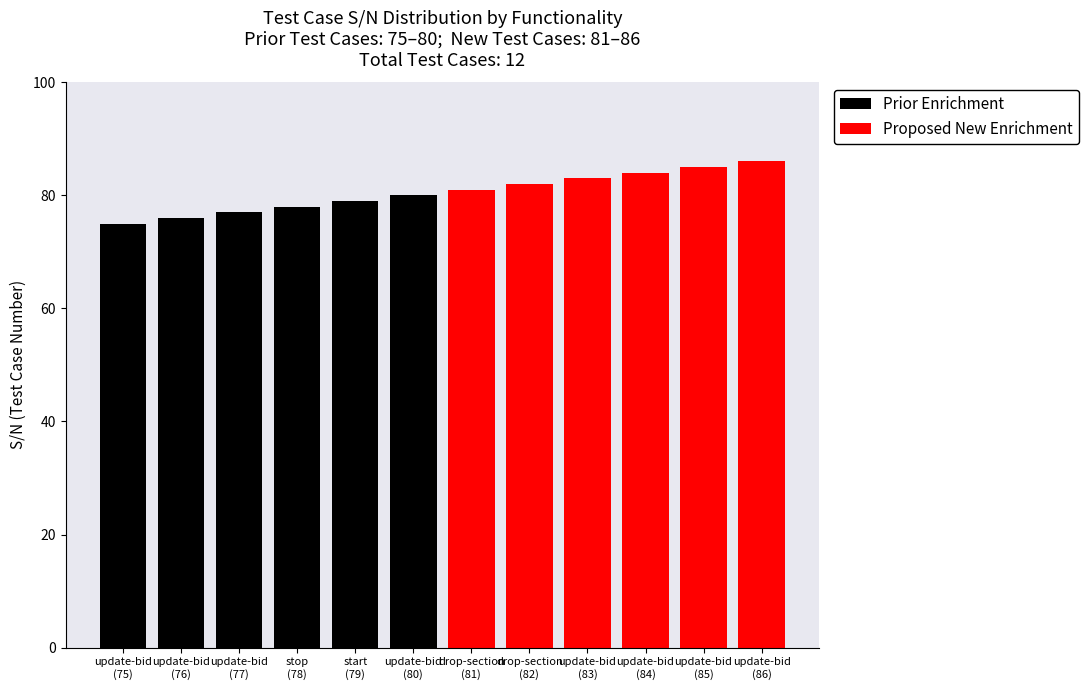

What are all the series names shown in the legend?

Prior Enrichment, Proposed New Enrichment